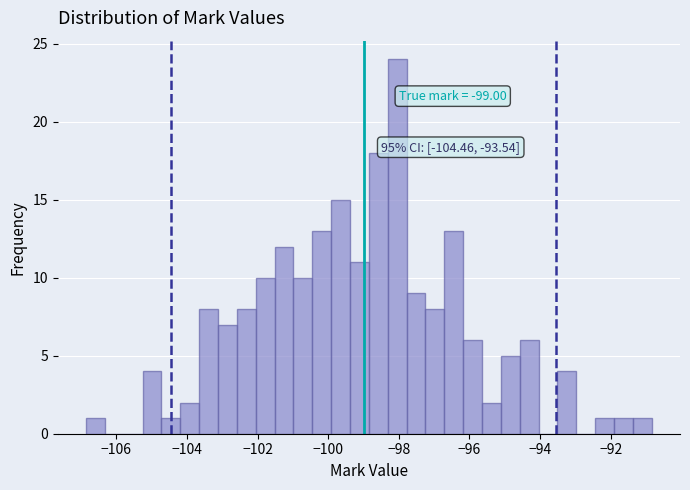

Read against the x-axis, roughly where is the centre of the tallest bar?

-98.0